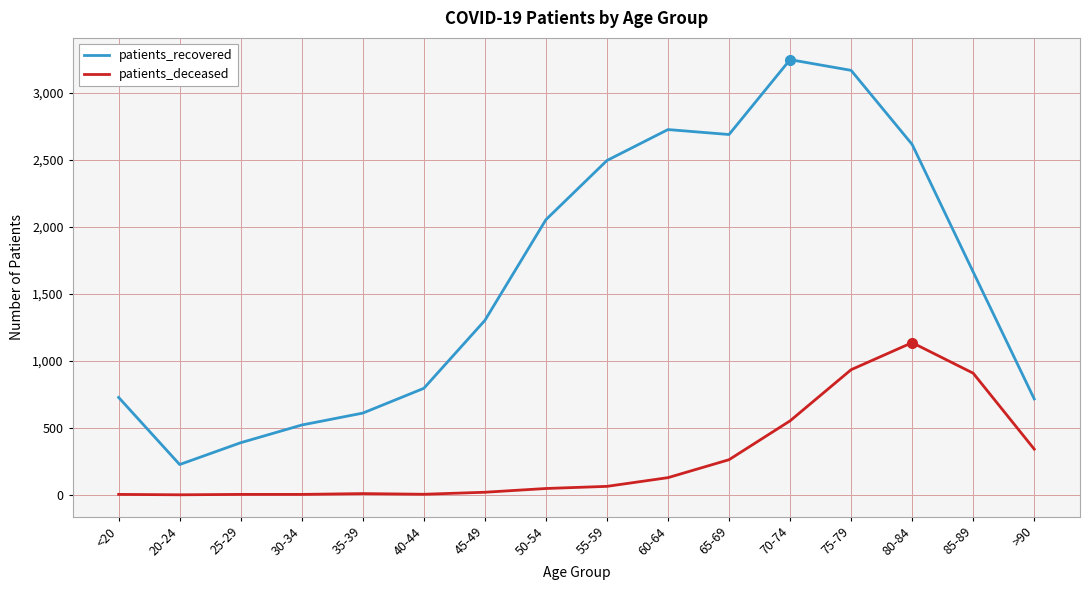

At which label is patients_recovered closest to 1737?

85-89